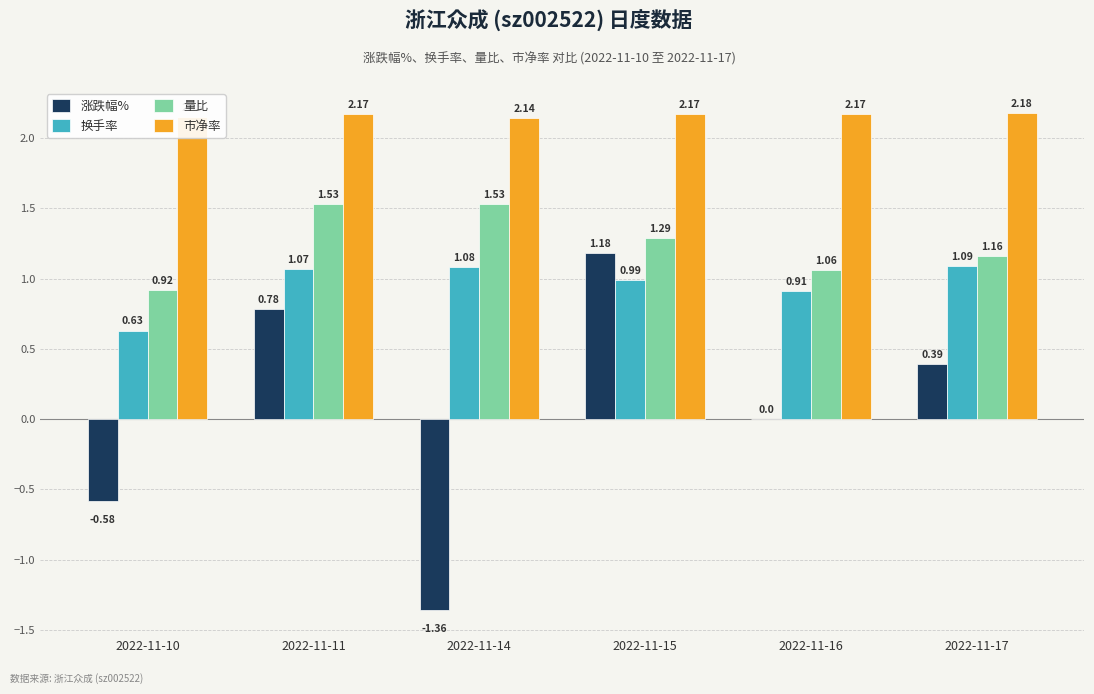

At which label does 涨跌幅% first exceed 0?

2022-11-11